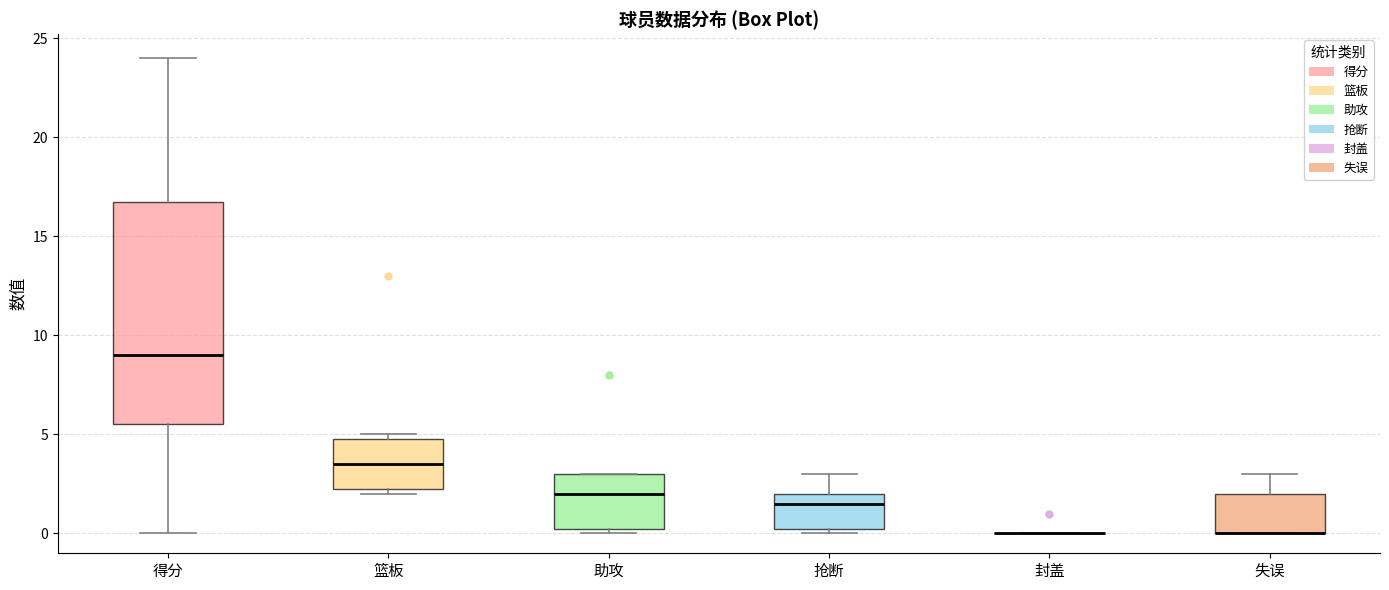

Reading left to right, transcribe this box plot: for each box, give where its median line is, the range the box spans, and where its two whiskers end, as read against the y-axis. The values are not printed on the chart, so give them approximately, as read against the axis.

得分: median 9.0, box 5.5 to 17.0, whiskers 0.0 to 24.0
篮板: median 3.5, box 2.5 to 5.0, whiskers 2.0 to 5.0 (just above the box's upper edge)
助攻: median 2.0, box 0.5 to 3.0, whiskers 0.0 to 3.0
抢断: median 1.5, box 0.5 to 2.0, whiskers 0.0 to 3.0
封盖: box collapsed to a line at 0.0, whiskers 0.0 to 0.0
失误: median 0.0 (drawn on the box's lower edge), box 0.0 to 2.0, whiskers 0.0 to 3.0